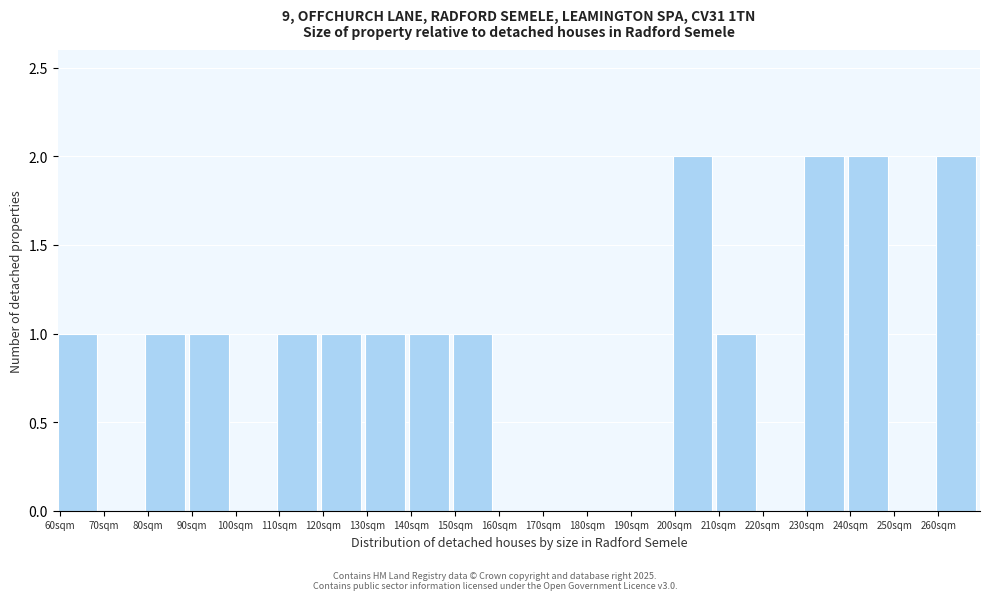

Reading left to right, transcribe this chart: for each bar, give the range it covers on the x-axis and its height. The values are not printed on the chart, so give them approximately, as read against the axis.

60 to 70: 1
70 to 80: 0
80 to 90: 1
90 to 100: 1
100 to 110: 0
110 to 120: 1
120 to 130: 1
130 to 140: 1
140 to 150: 1
150 to 160: 1
160 to 170: 0
170 to 180: 0
180 to 190: 0
190 to 200: 0
200 to 210: 2
210 to 220: 1
220 to 230: 0
230 to 240: 2
240 to 250: 2
250 to 260: 0
260 to 270: 2